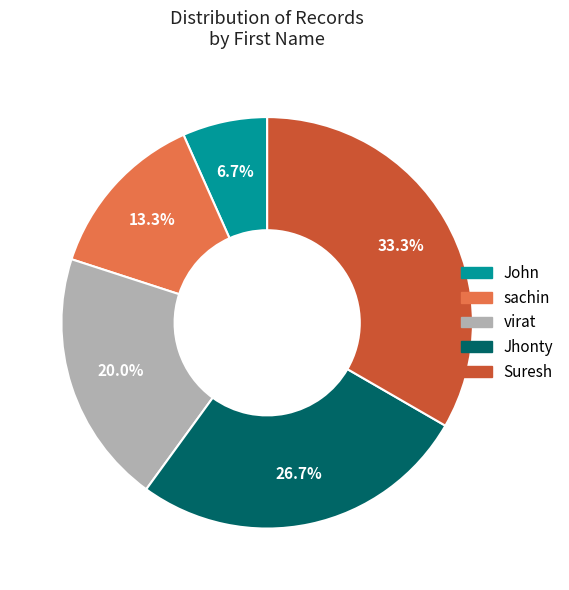

Count the number of slices in the pie.

5